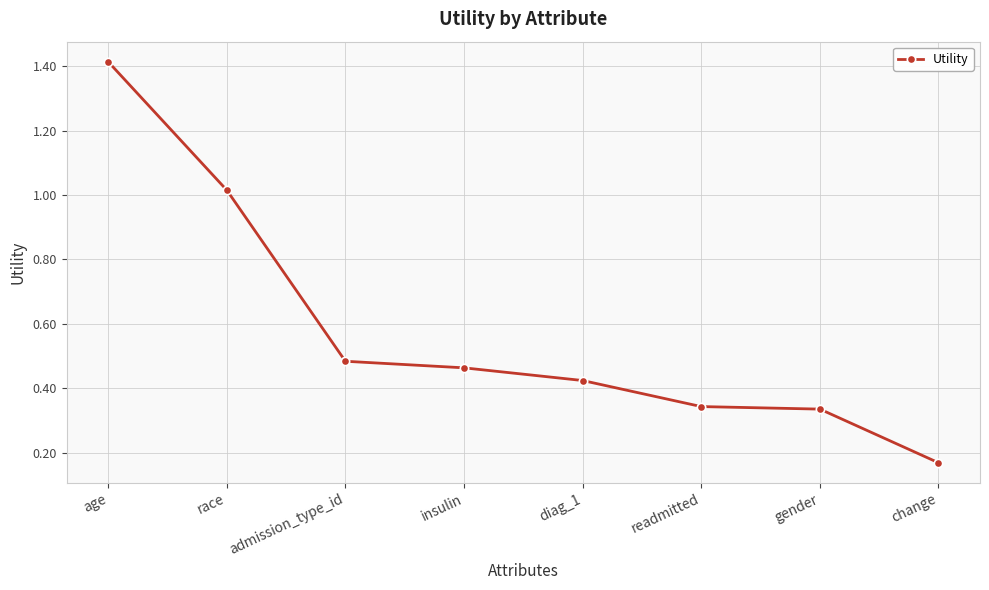

Where is the data nearest to the value 0?

change